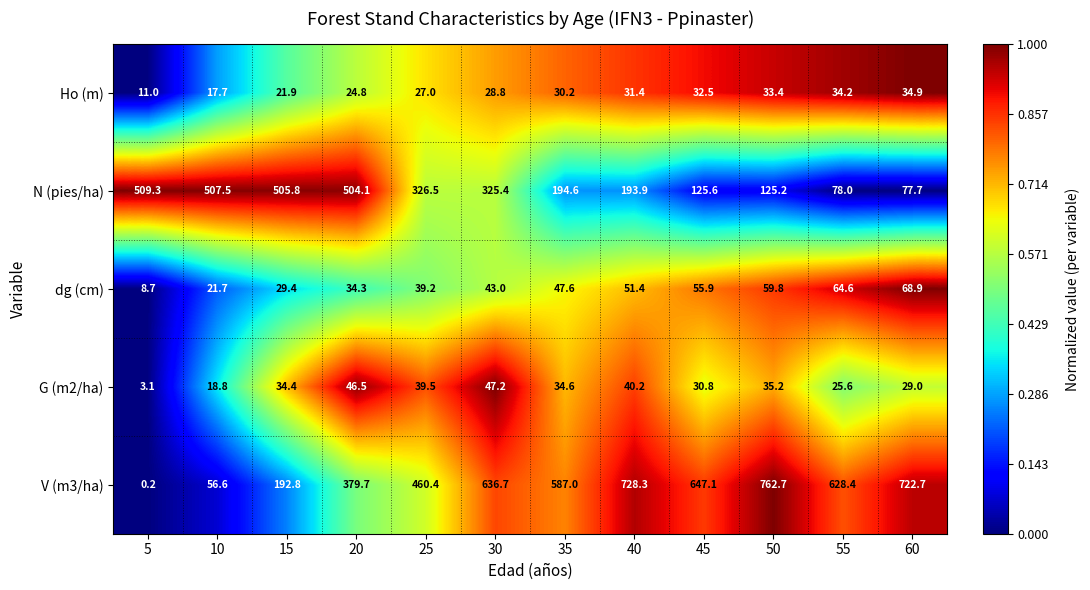

Rank the series at 15 from highest to lowest value.

N (pies/ha), V (m3/ha), G (m2/ha), dg (cm), Ho (m)